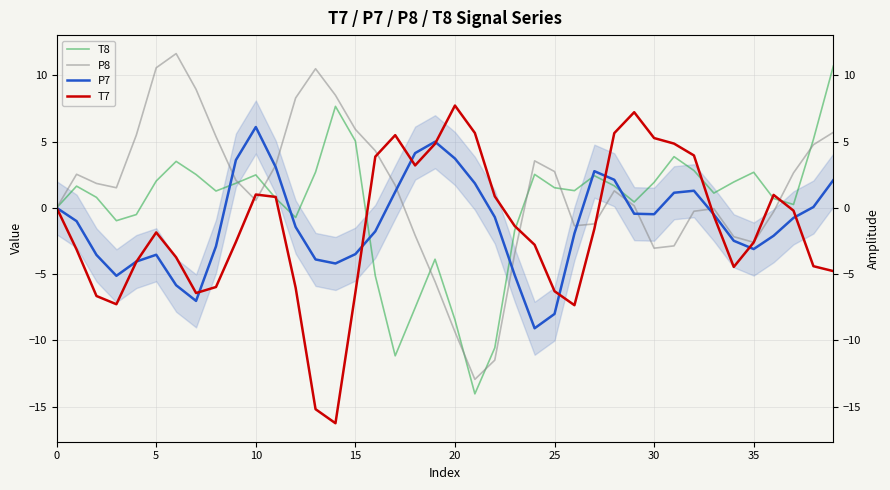

What are all the series names shown in the legend?

T8, P8, P7, T7